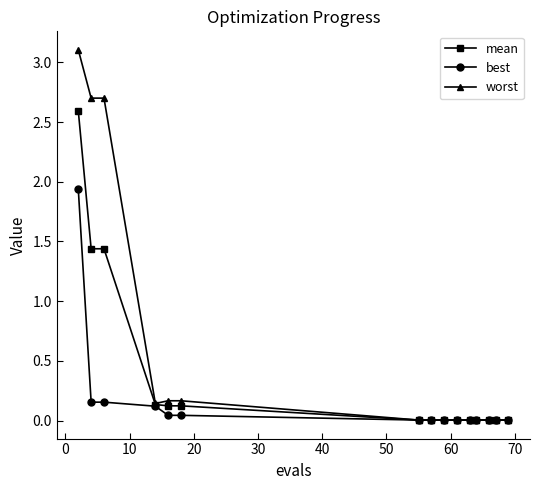

What is the difference between the maximum and second lowest values in the mean series?

2.6